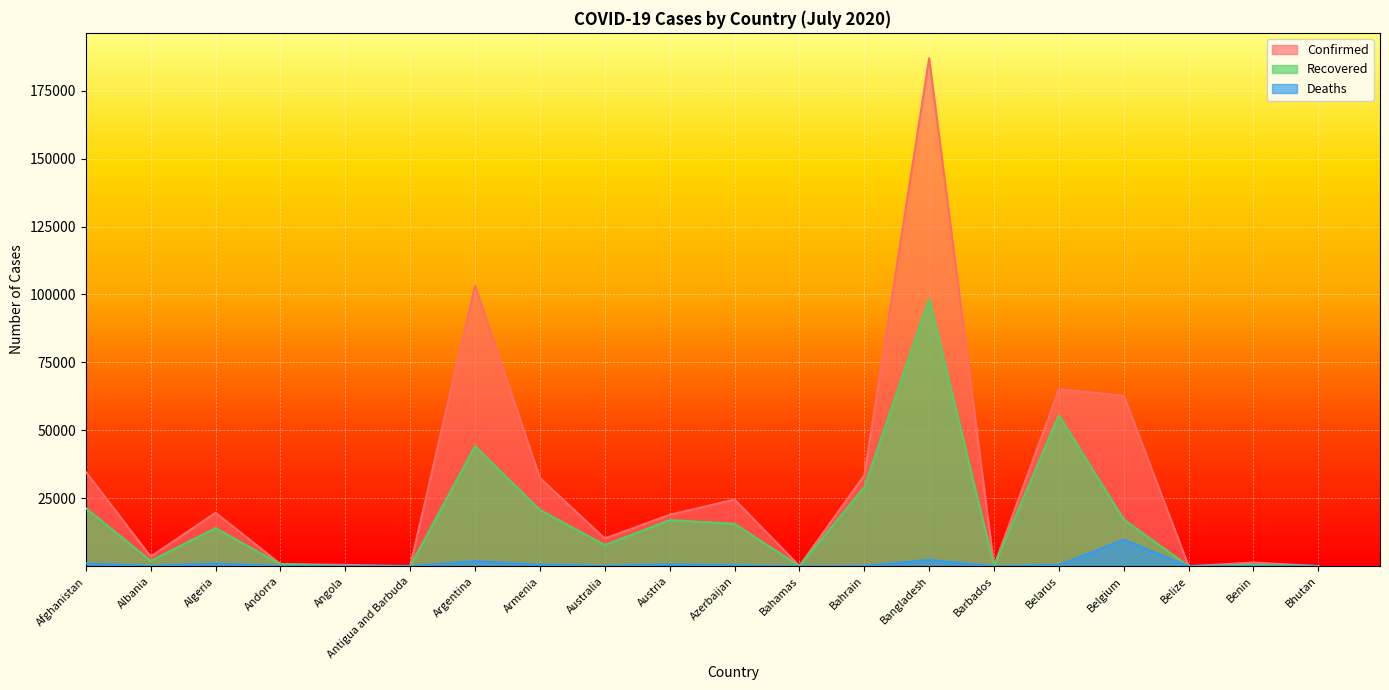

How many lines are shown in the chart?

3